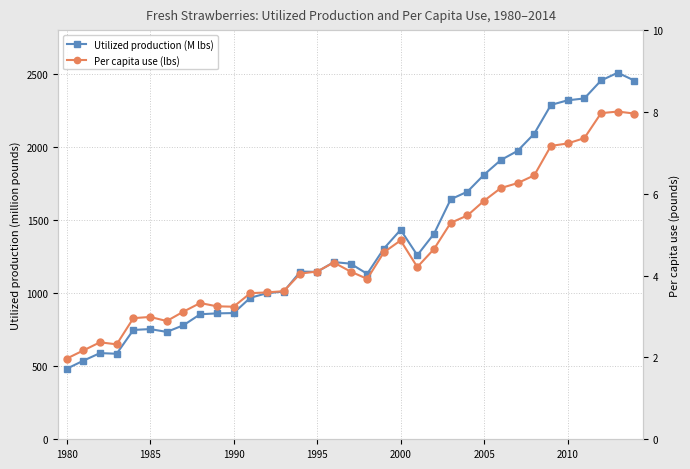

List the series in order of their peak value, lowest first.

Per capita use (lbs), Utilized production (M lbs)